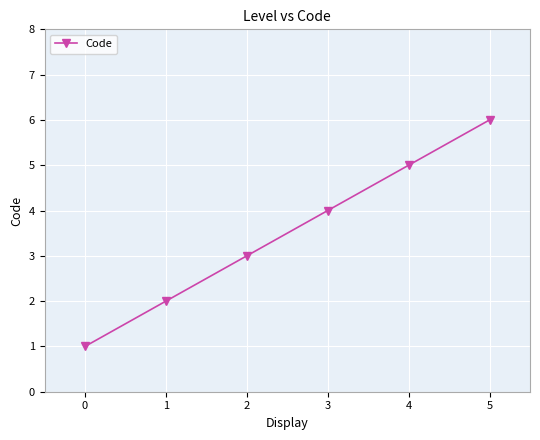

How many lines are shown in the chart?

1